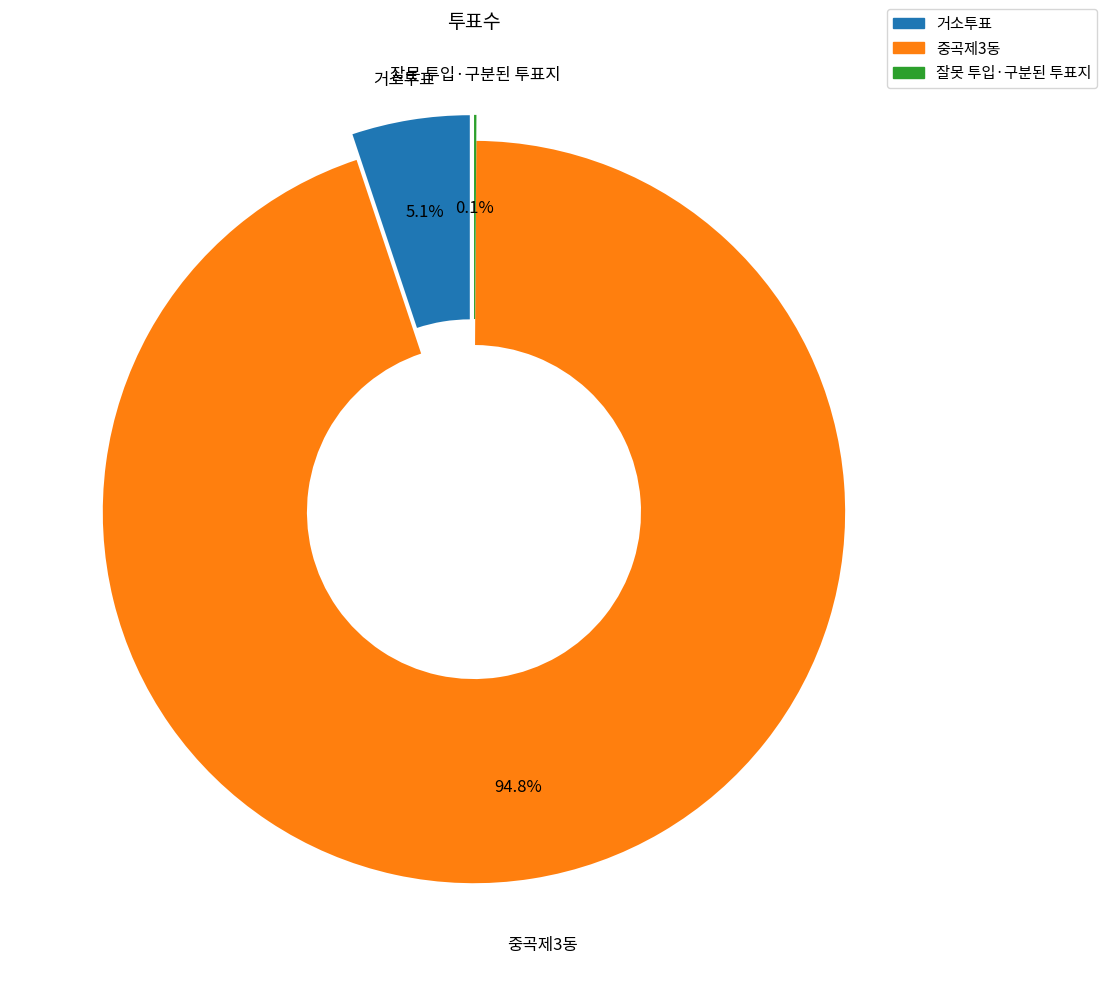

True or false: 중곡제3동 accounts for 95% of the total.

True